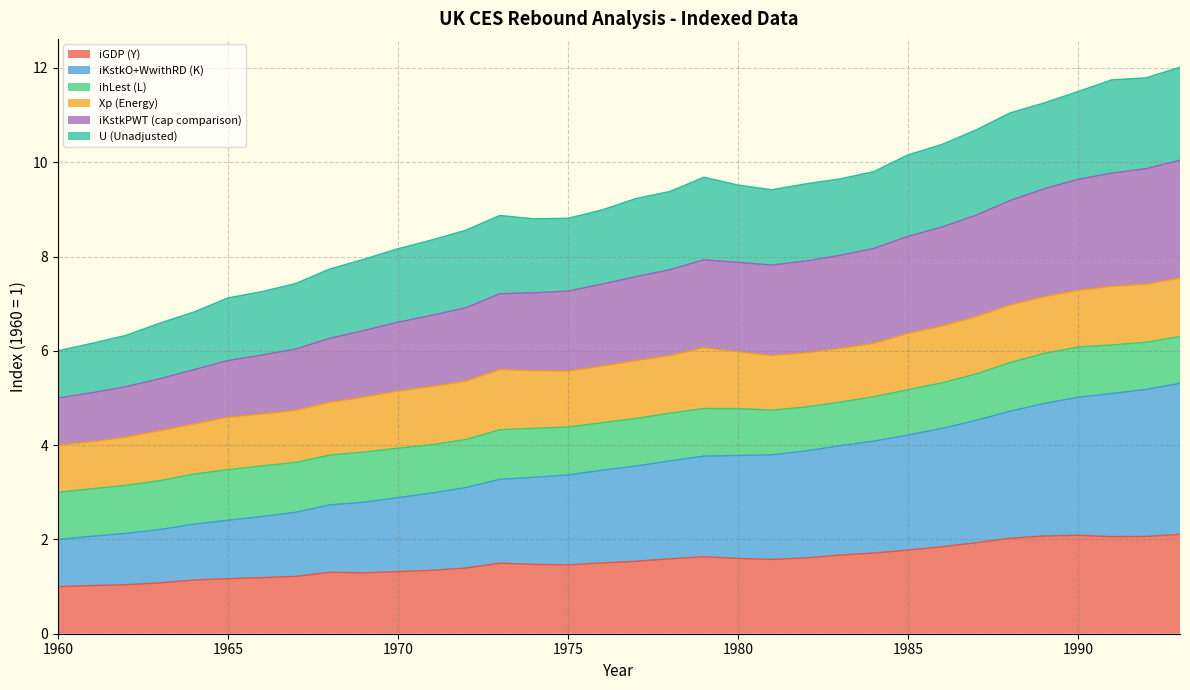

What is the difference between the maximum and minimum values in the iGDP (Y) series?

1.1